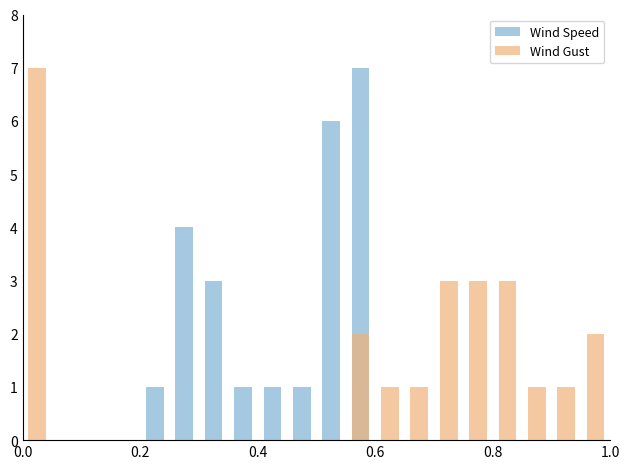

What is the greatest value displayed?

7